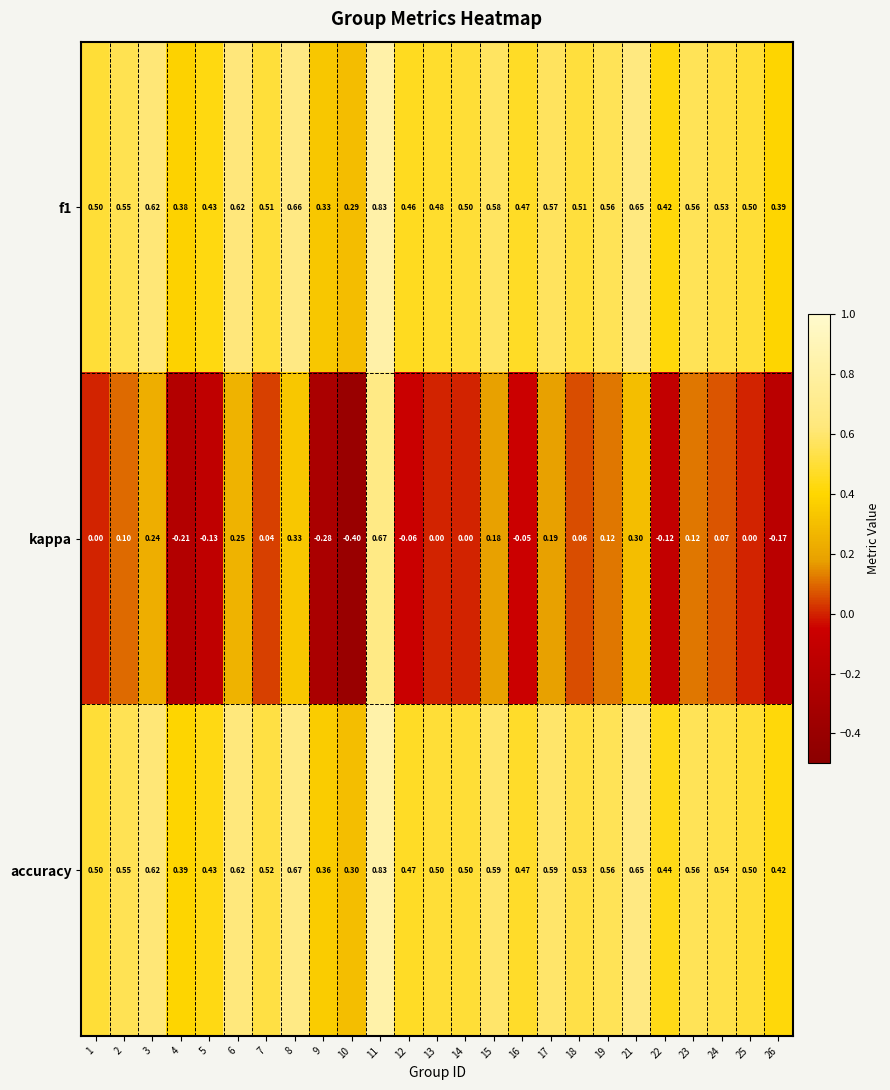

Which series has the largest range (max minus min)?

kappa